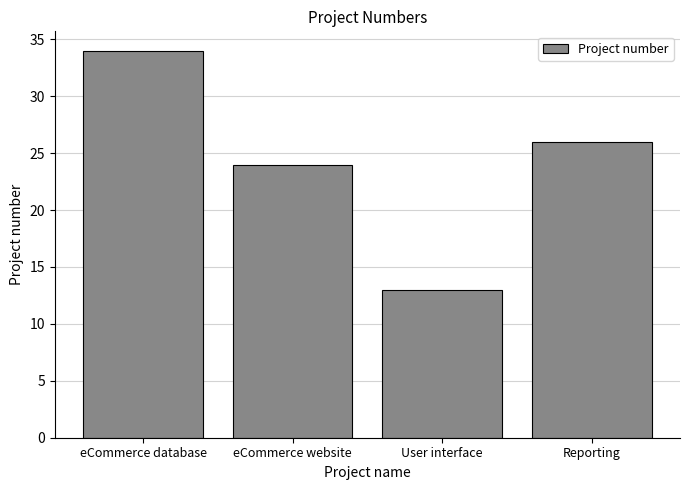

At which label is the value closest to 23?

eCommerce website